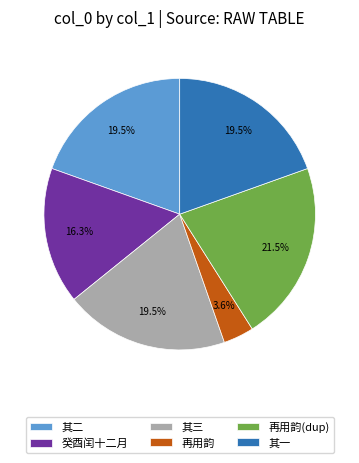

Which slice is the largest?

再用韵(dup)